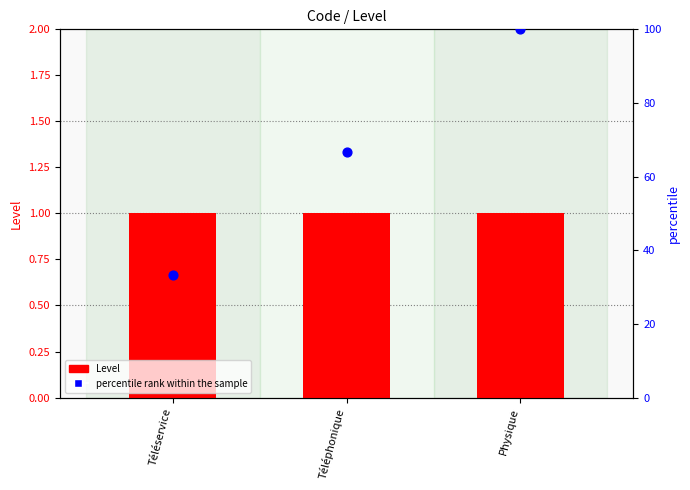

Which series reaches the maximum Y coordinate?

percentile rank within the sample